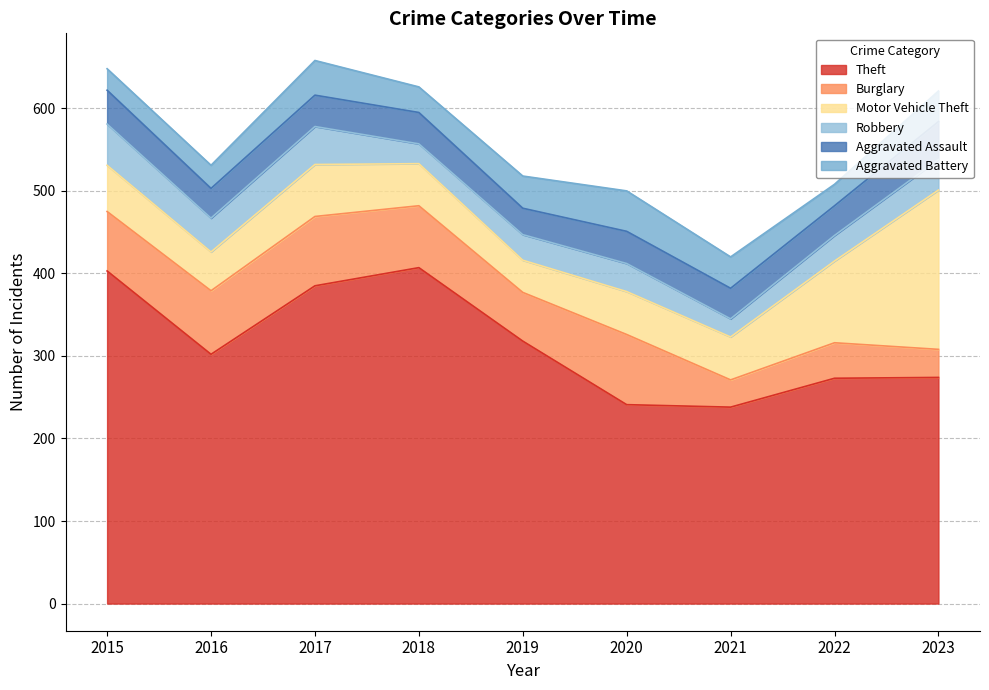

What is the greatest value displayed?

407